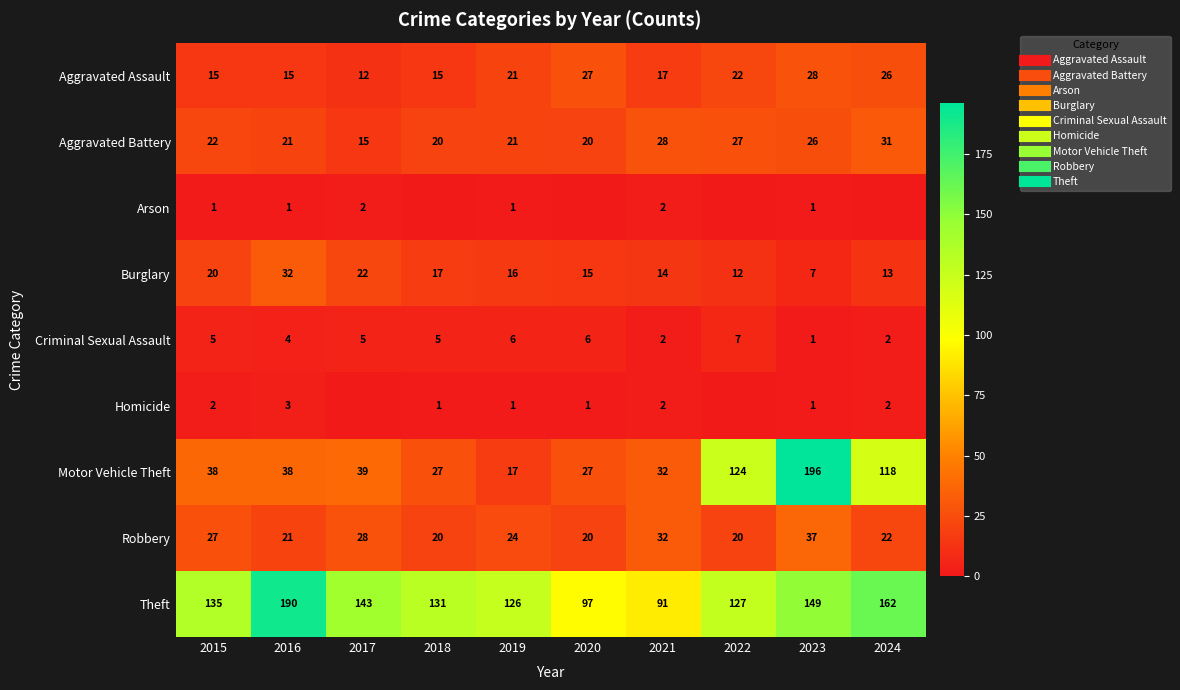

How many data points in Homicide are above 1?

4